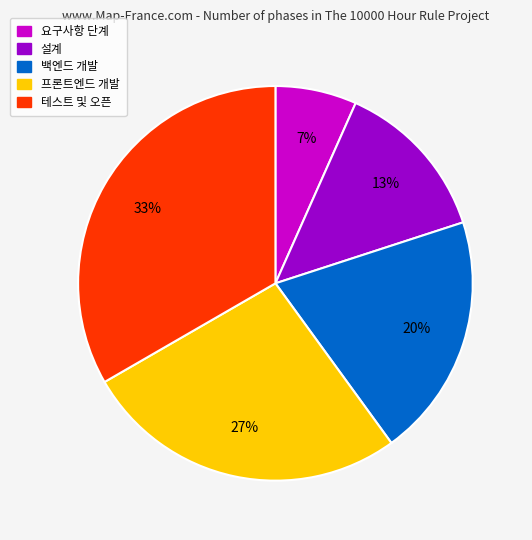

The 요구사항 단계 slice represents 7% of the pie. True or false?

True